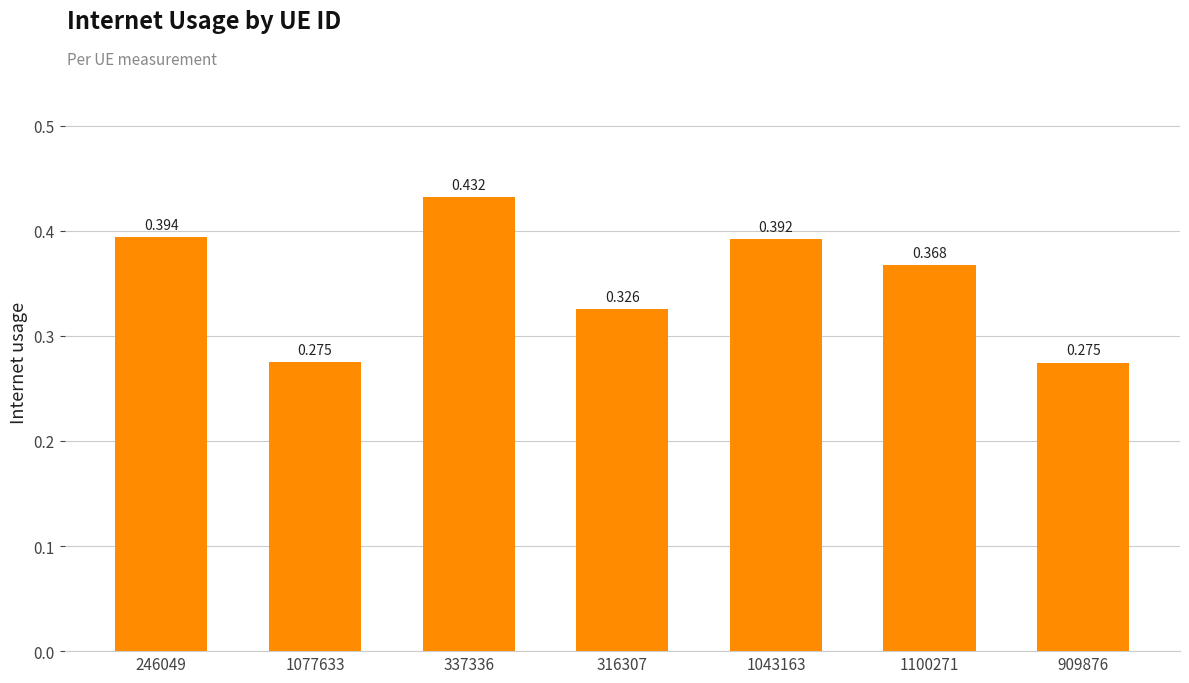

Reading left to right, list all the values displayed in this chart.

246049=0.4	1077633=0.3	337336=0.4	316307=0.3	1043163=0.4	1100271=0.4	909876=0.3